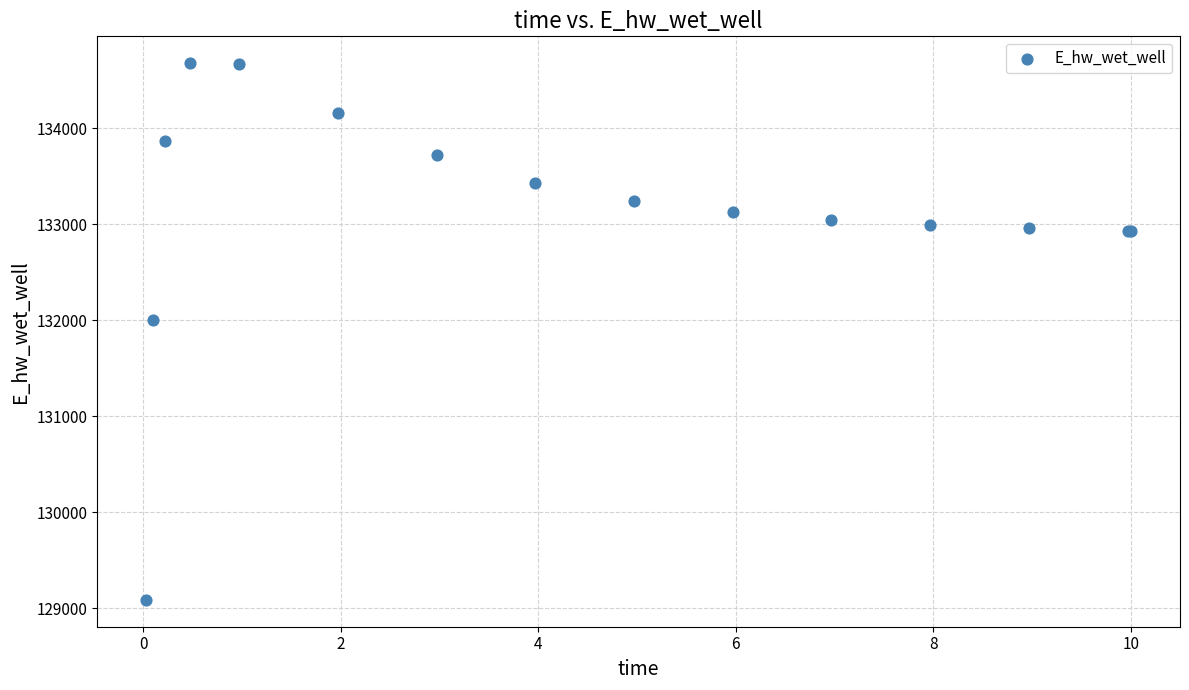

What Y value in the scatter plot is closest to 131881?

132003.4